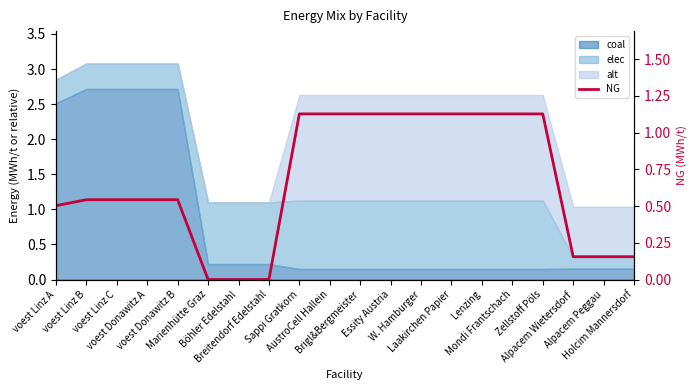

How many data points are above 0?

17